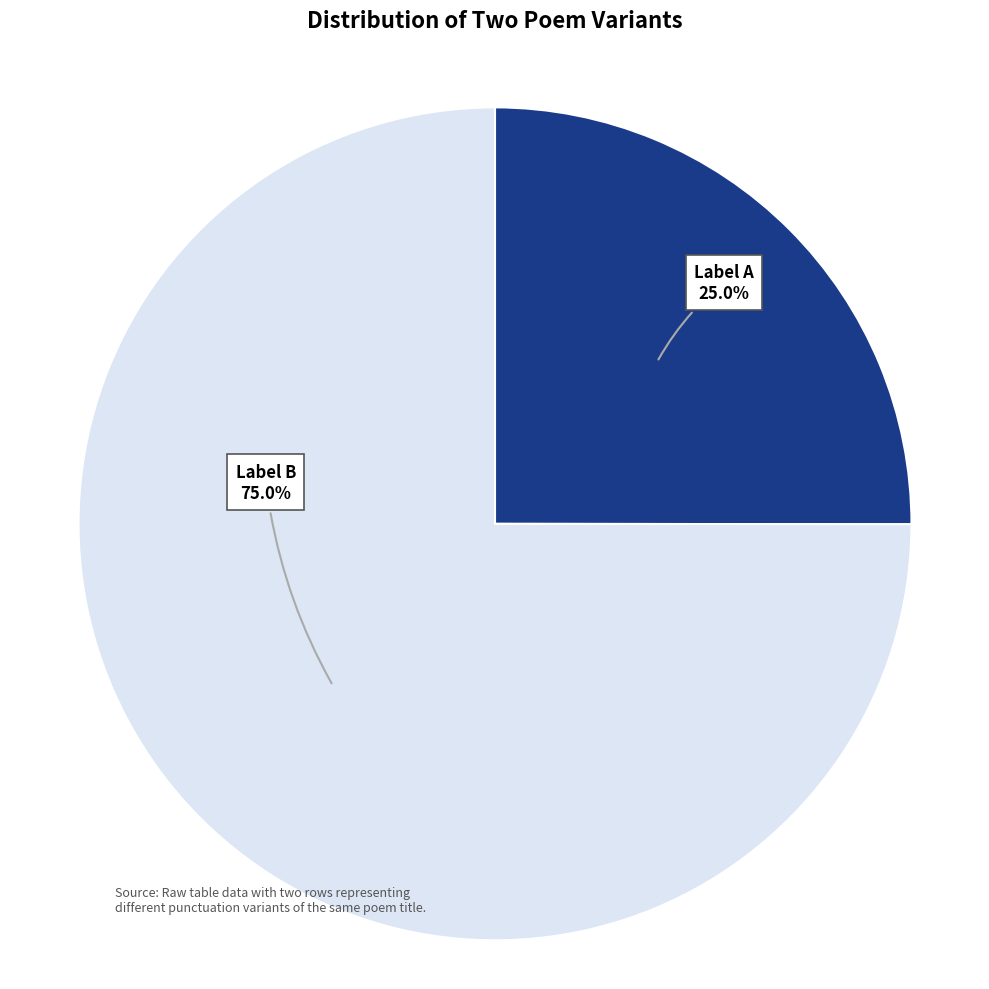

Is there a majority slice in this chart?

Yes